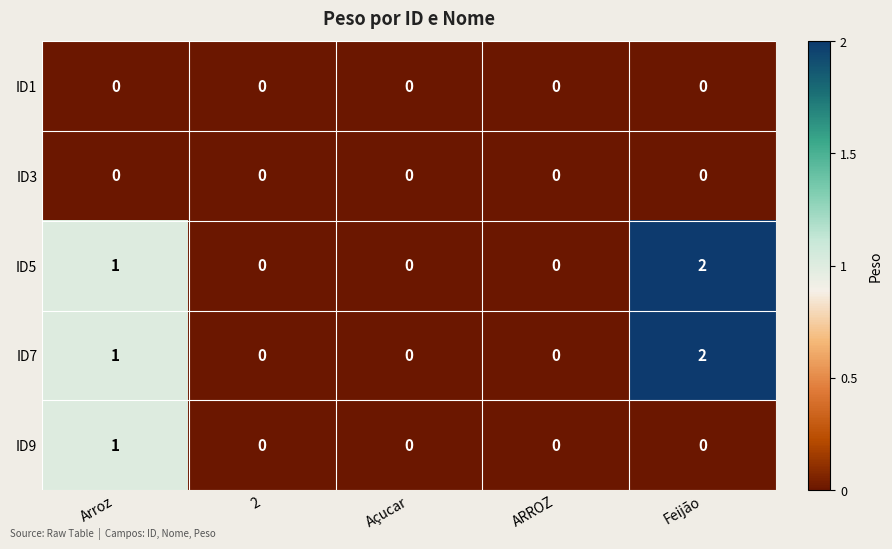

Is the value of ID9 at 2 greater than the value of ID5 at Feijão?

No